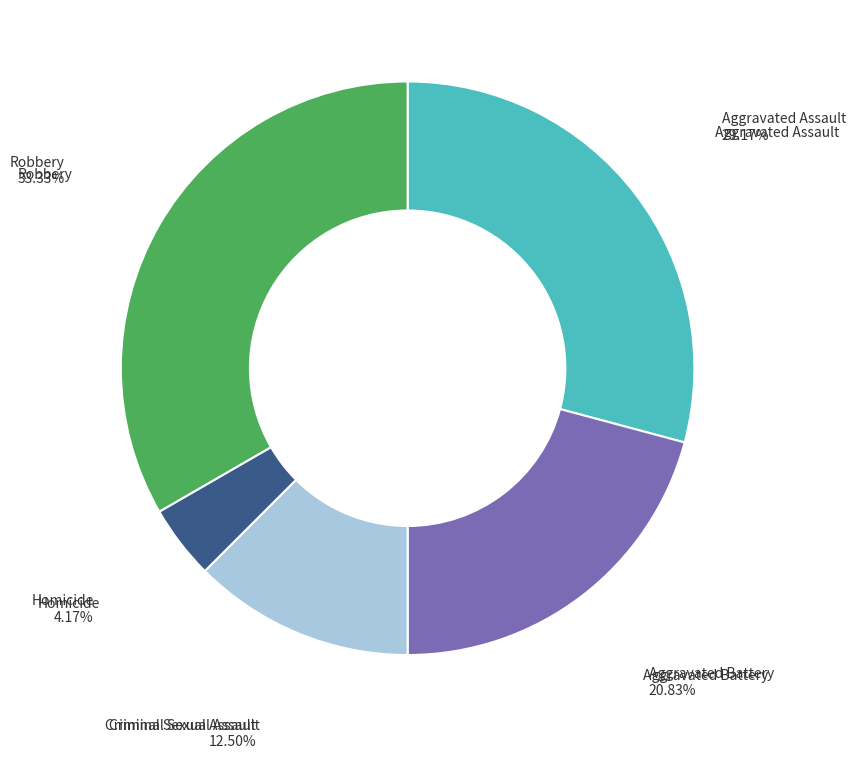

Which has a higher value, Aggravated Assault or Criminal Sexual Assault?

Aggravated Assault